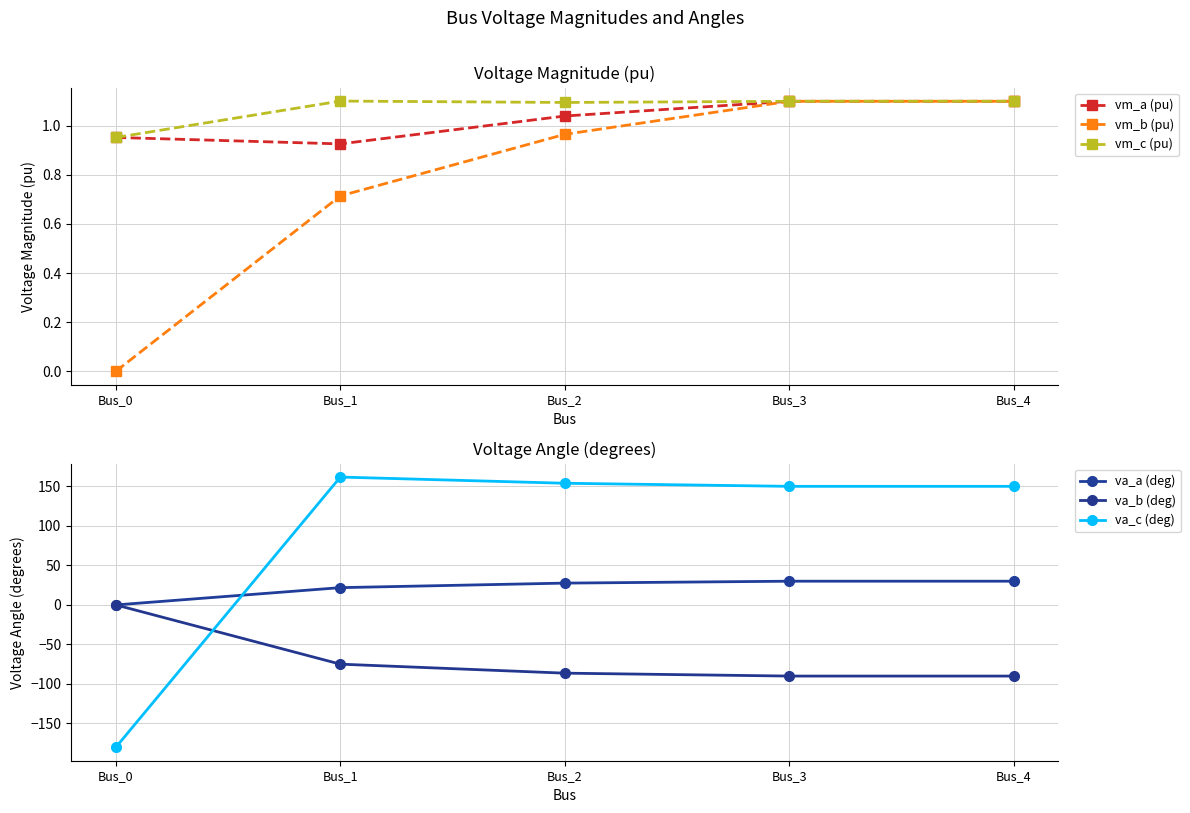

What is the sum of the va_b (deg) values at Bus_0 and Bus_2?

-86.3